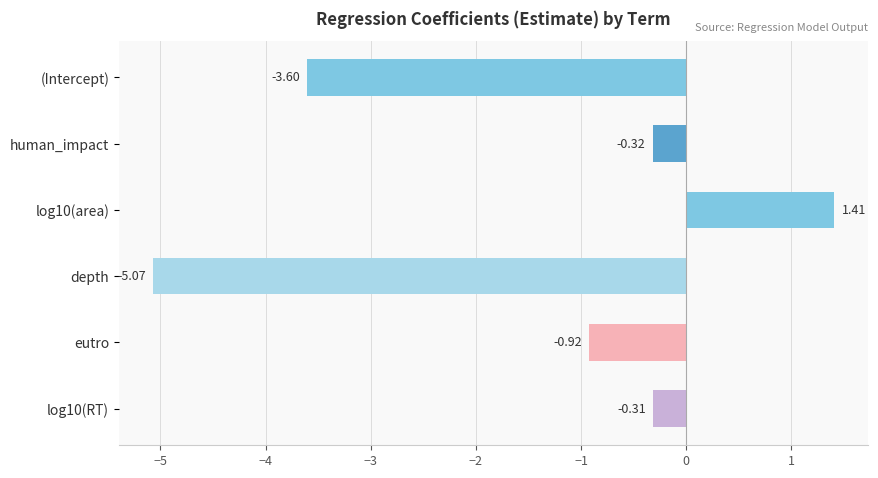

Where is the data nearest to the value -1?

eutro